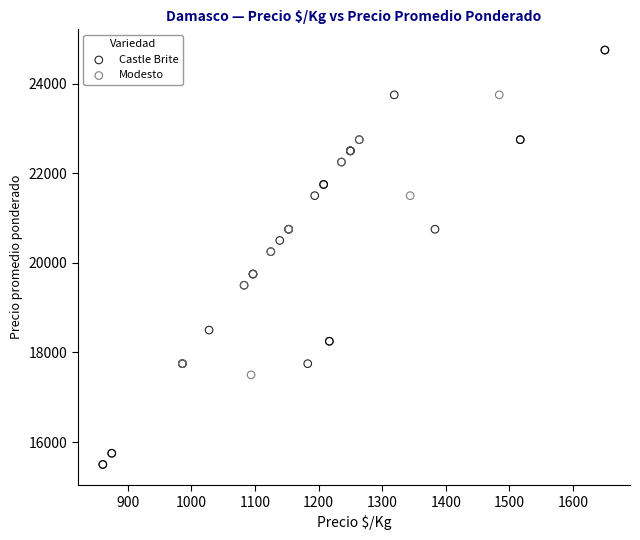

Which series has the largest Y range (max minus min)?

Castle Brite